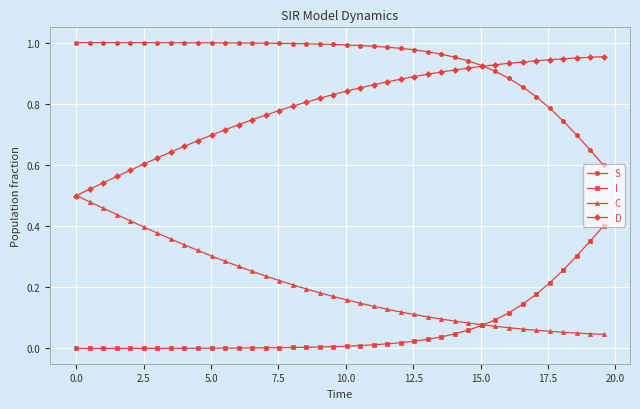

List the series in order of their peak value, highest first.

S, D, C, I